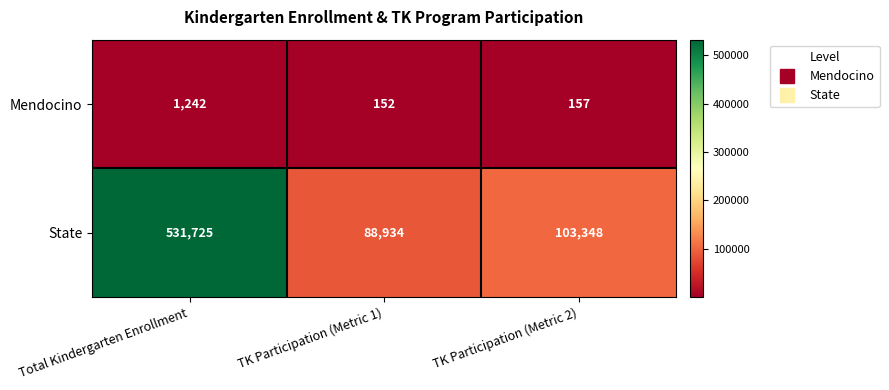

Reading left to right, transcribe all the data shown in this chart.

Mendocino: 1242	152	157
State: 531725	88934	103348